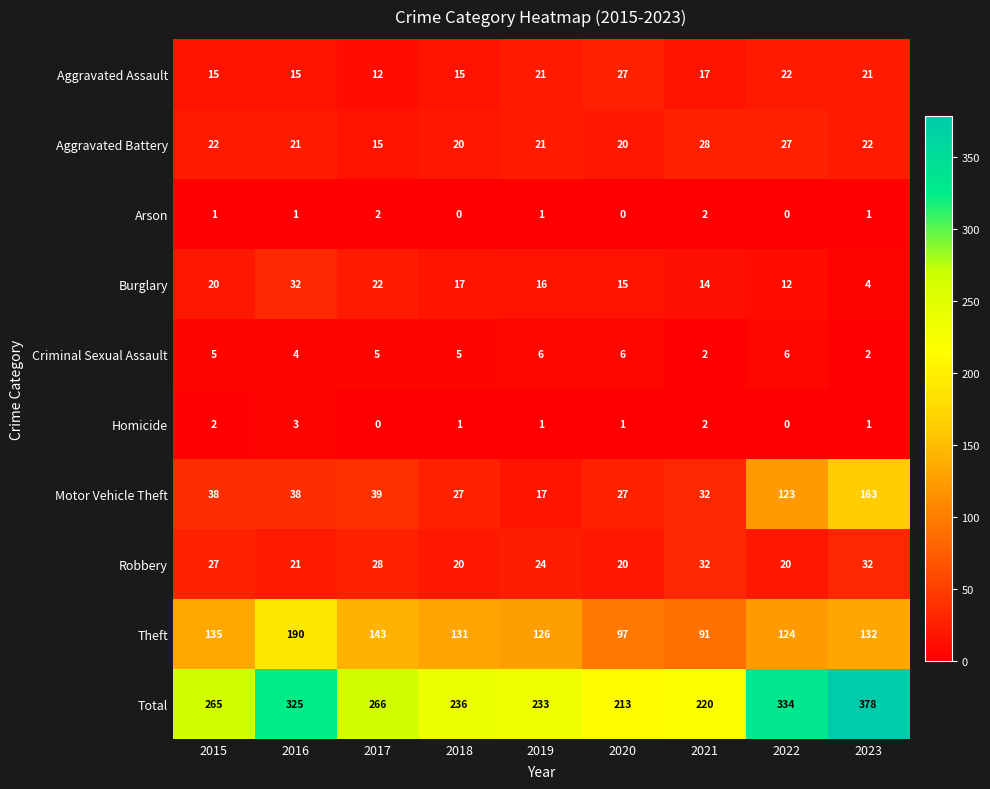

How many data points does each series have?

9